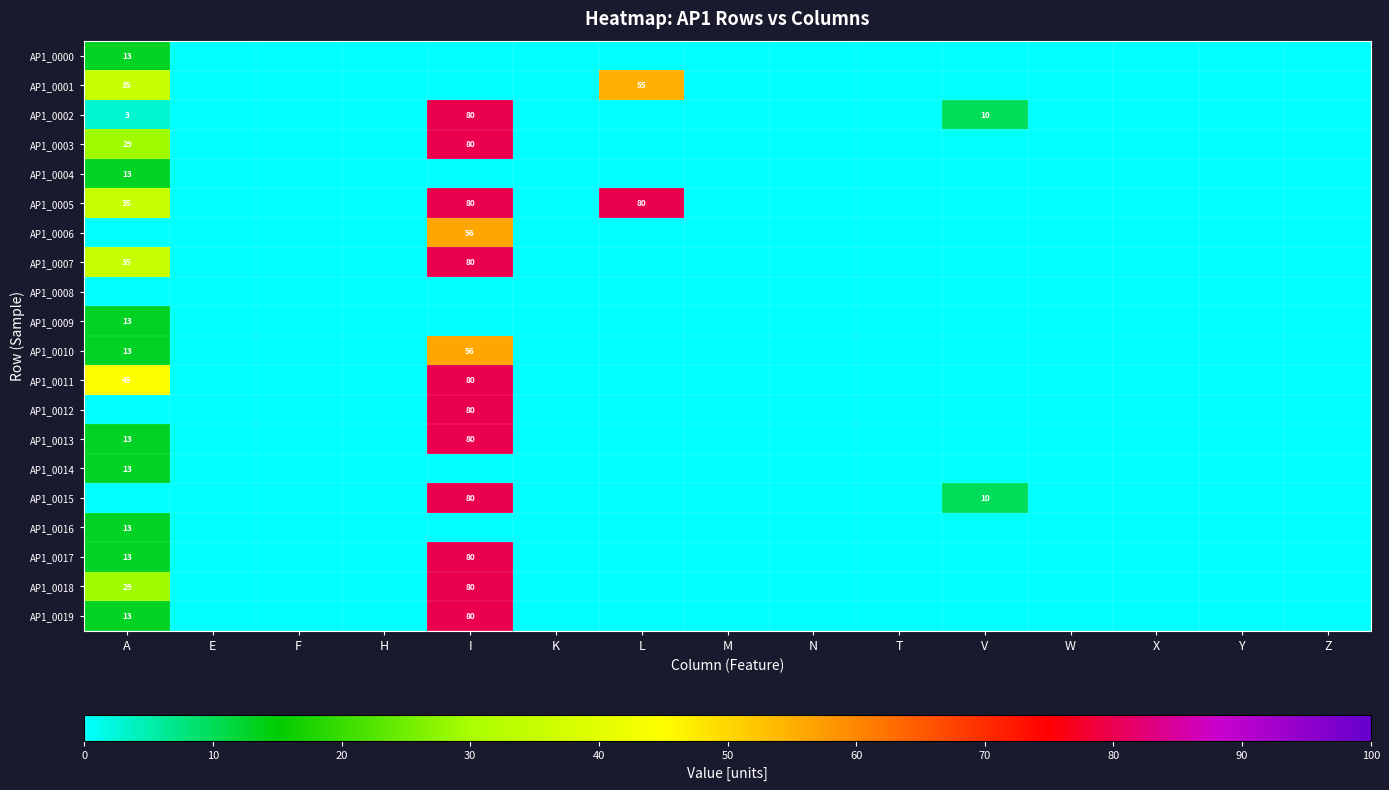

The value of AP1_0019 at I is 123. True or false?

False